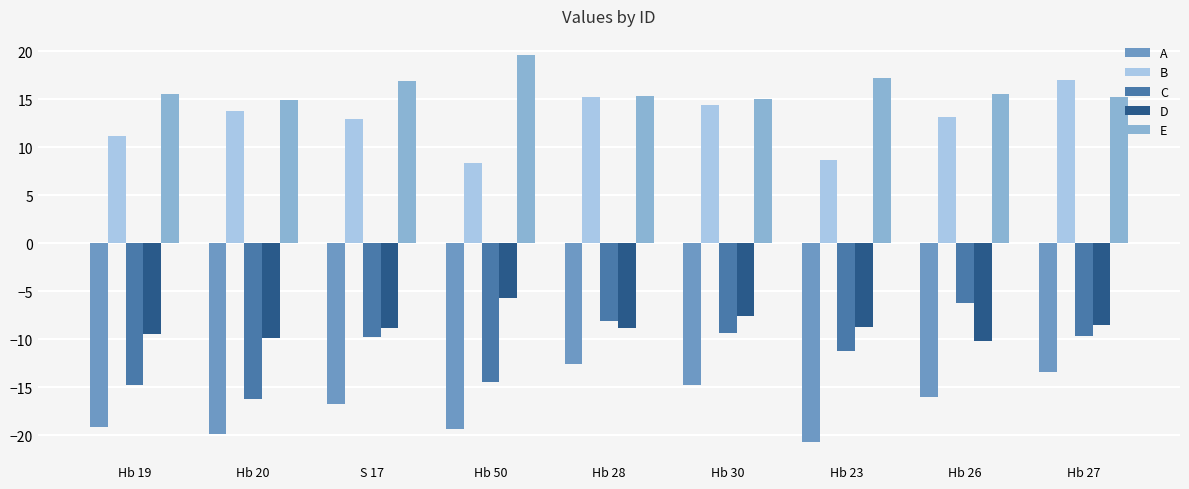

What is the difference between the highest and lowest values at Hb 27?

30.4